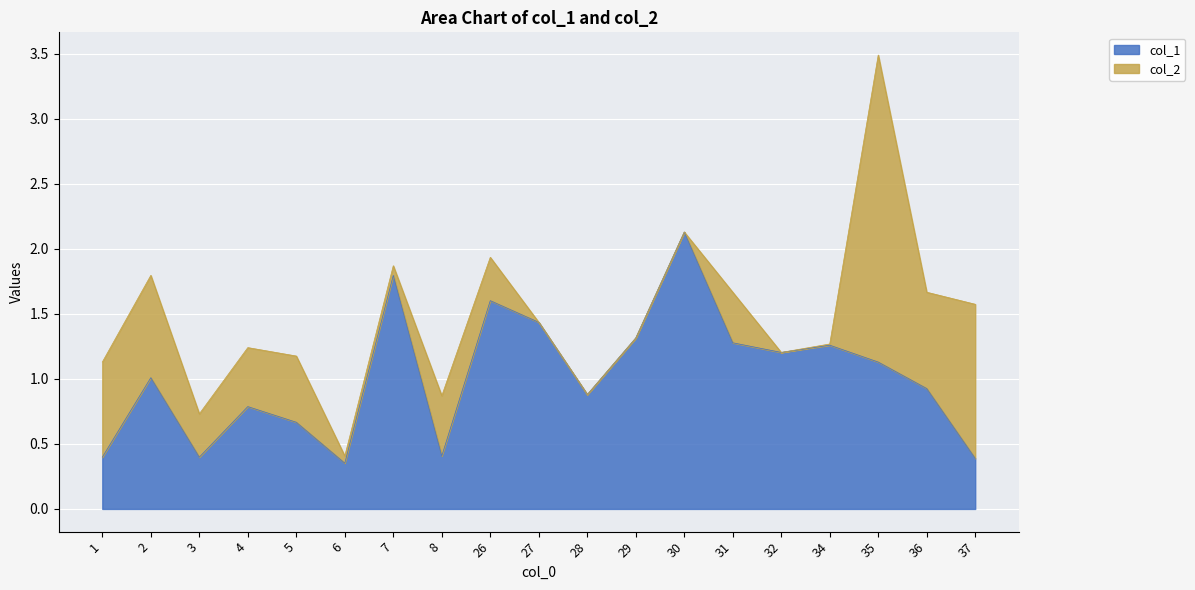

How many interior local peaks (higher than both neighbors) does the data have?

6